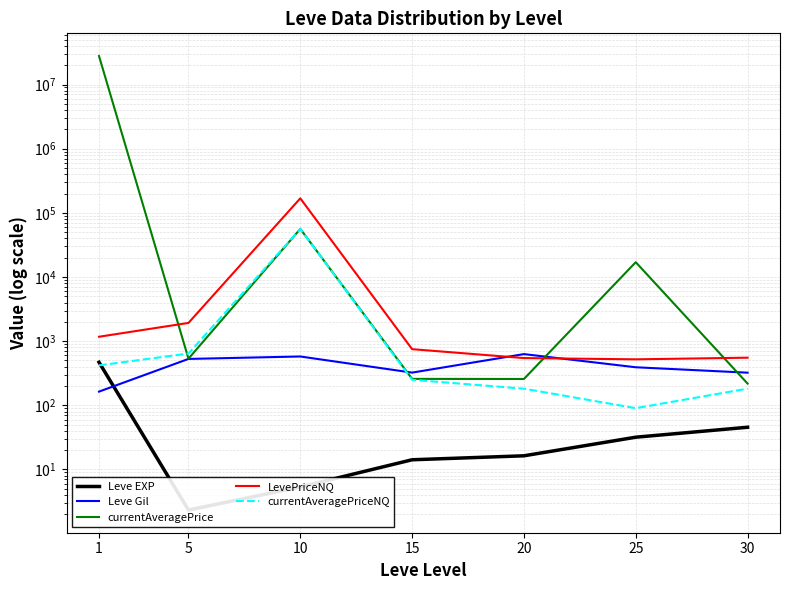

Which category has the highest value in the Leve EXP series?

1